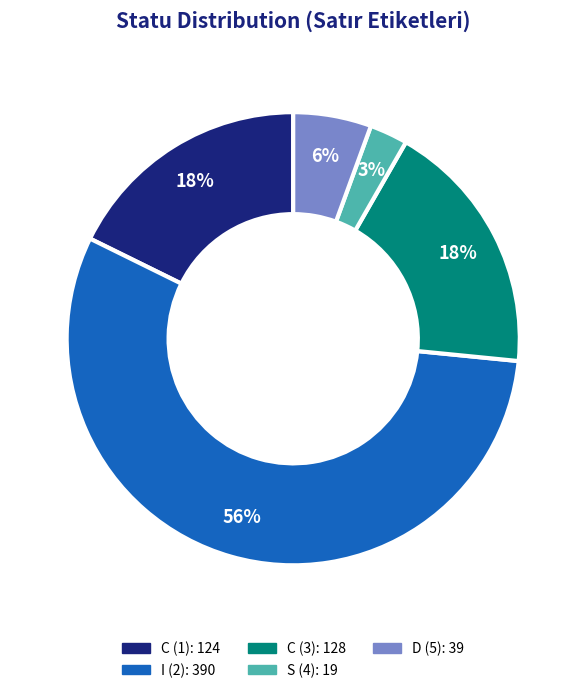

Count the number of slices in the pie.

5